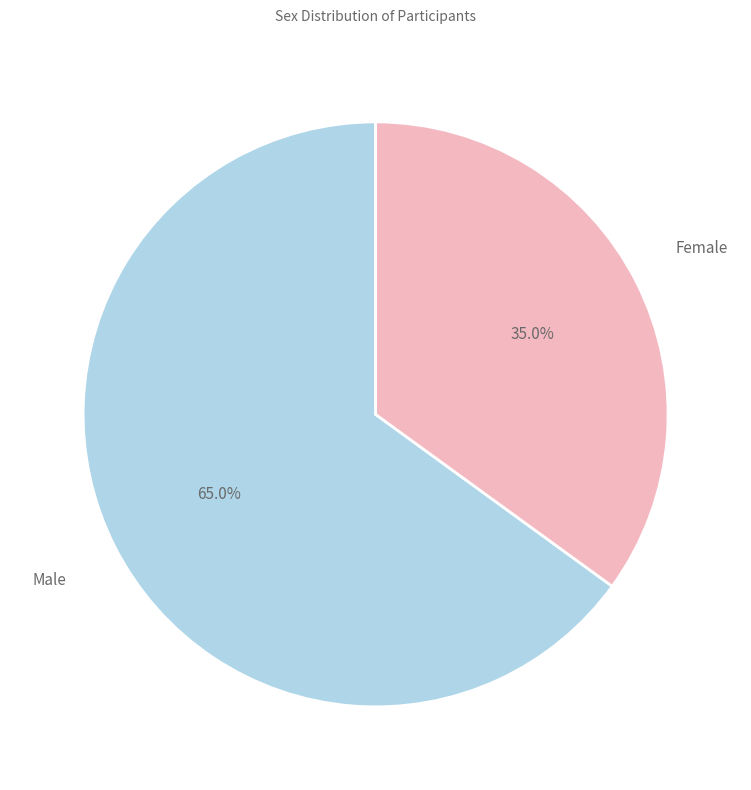

Does any single category account for the majority?

Yes